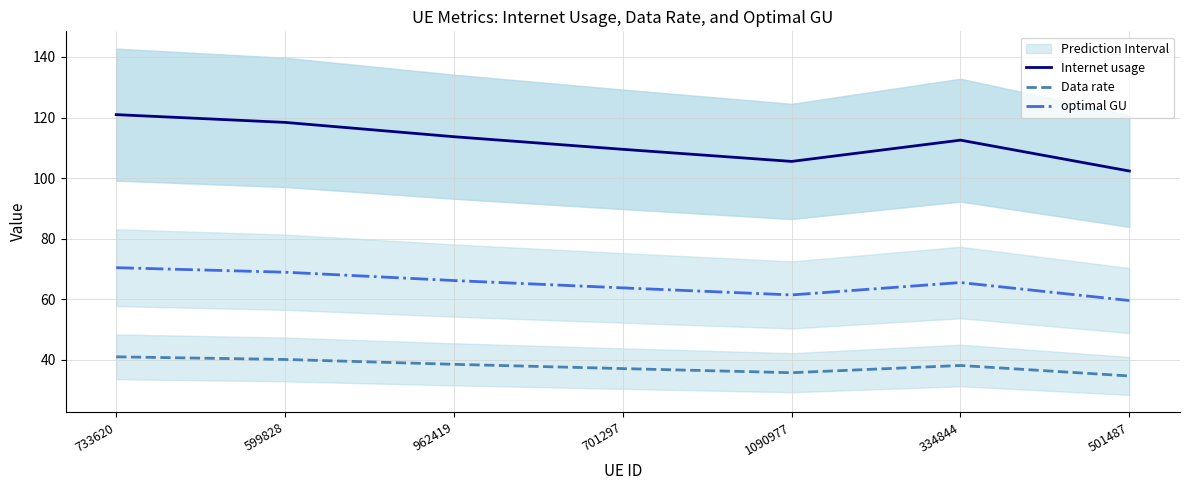

At which category does Data rate reach its first local valley?

1090977